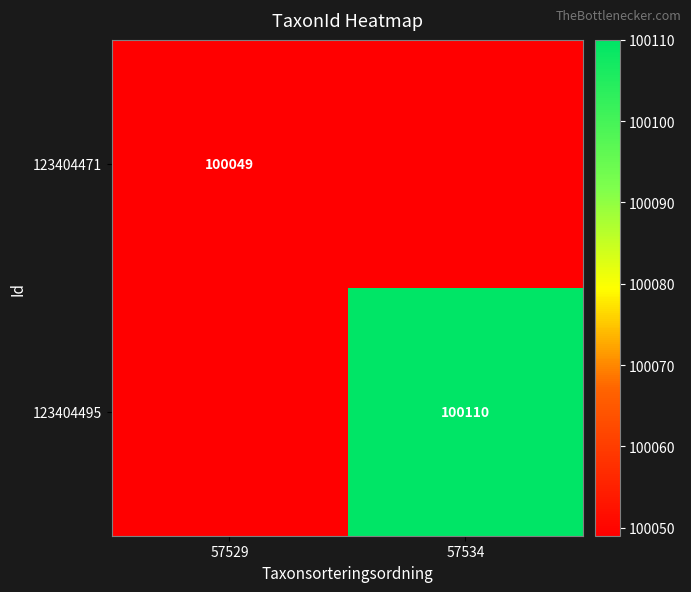

True or false: 123404471 has a value of 150689 at 57529.

False